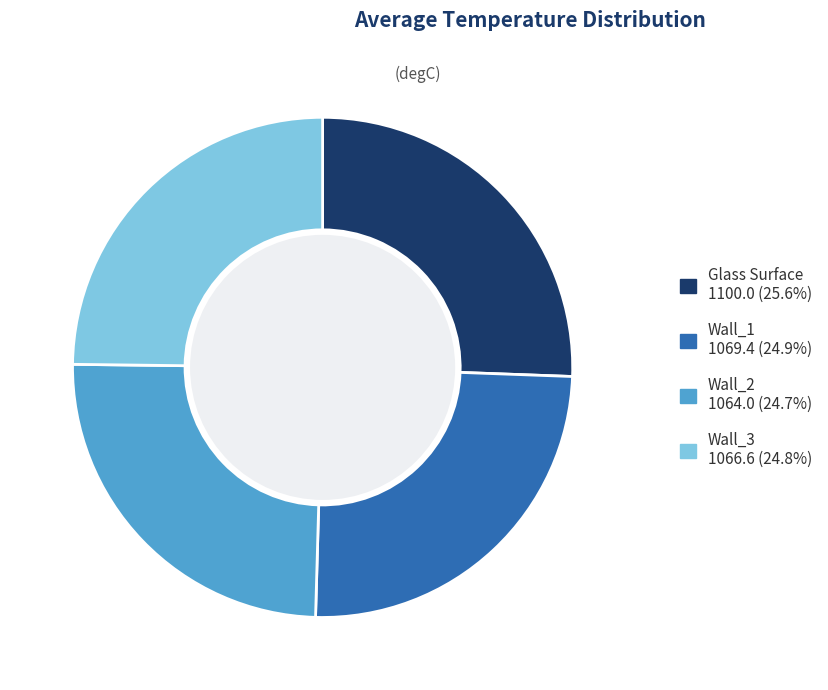

Does any single category account for the majority?

No